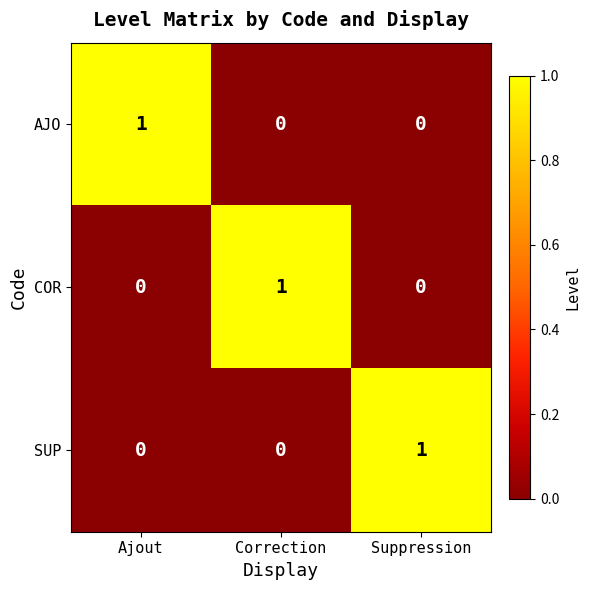

Which category has the highest value in the COR series?

Correction